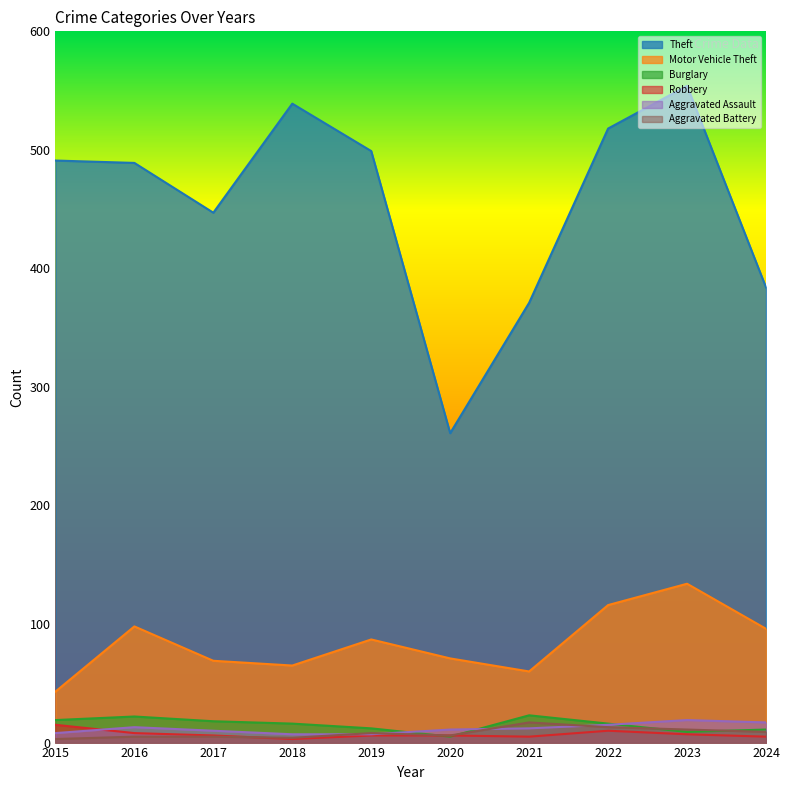

List the labels in order of Theft value, largest first.

2023, 2018, 2022, 2019, 2015, 2016, 2017, 2024, 2021, 2020